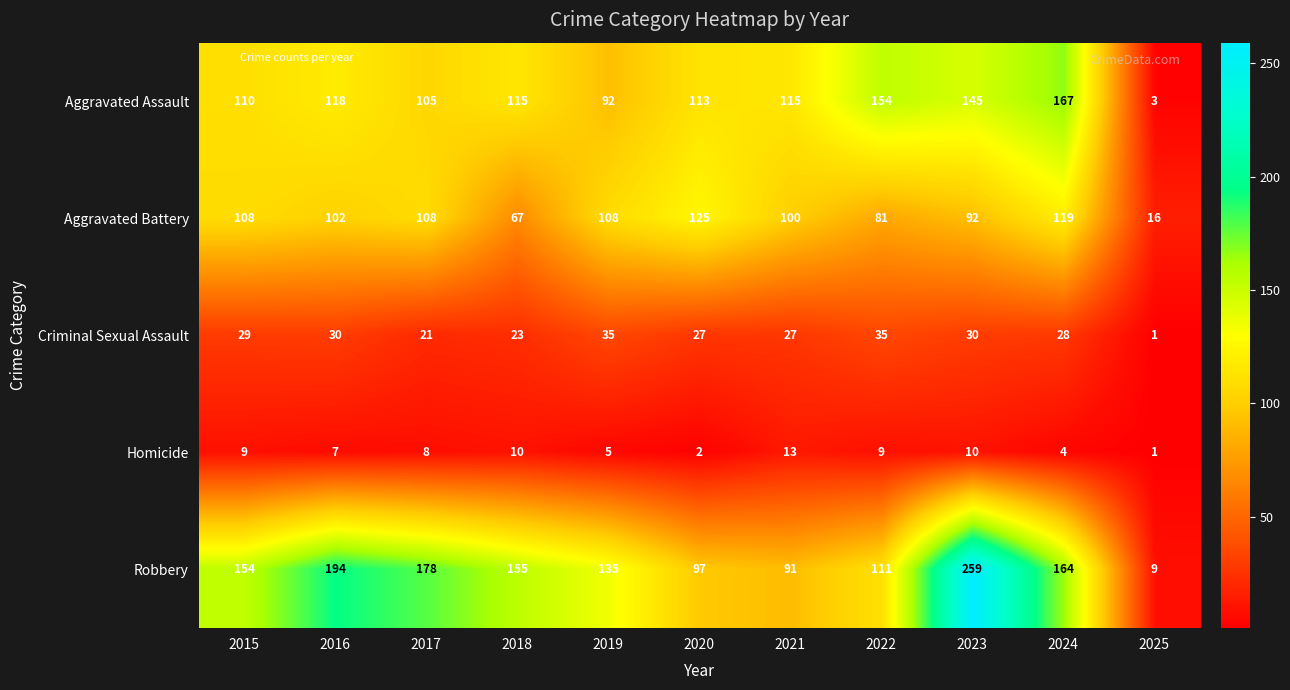

What is the highest value of the Aggravated Battery series?

125